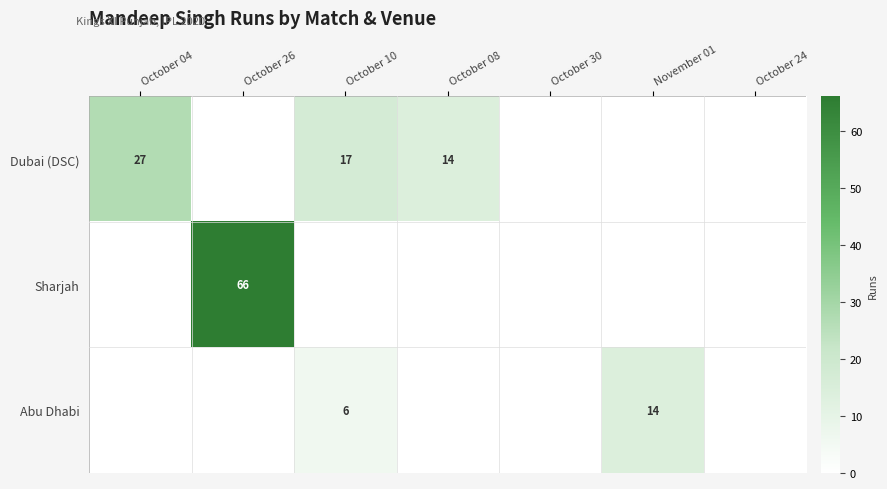

Is it true that Abu Dhabi equals 14 at November 01?

True